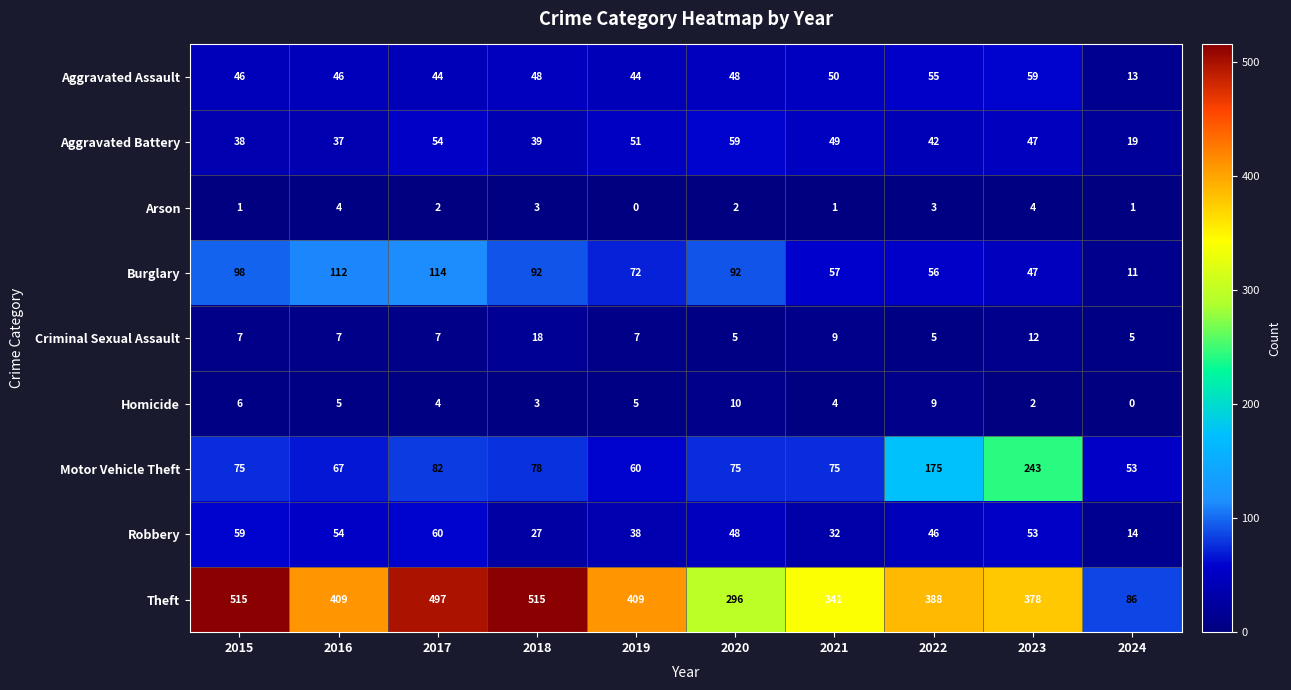

Which series changed the most between 2018 and 2022?

Theft